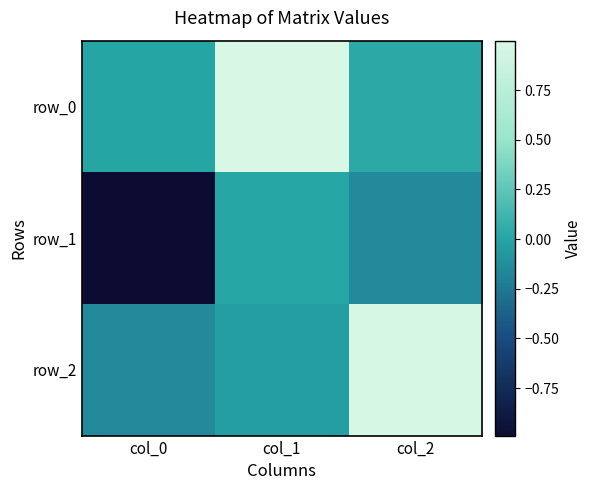

What is the maximum value shown in the chart?

1.0